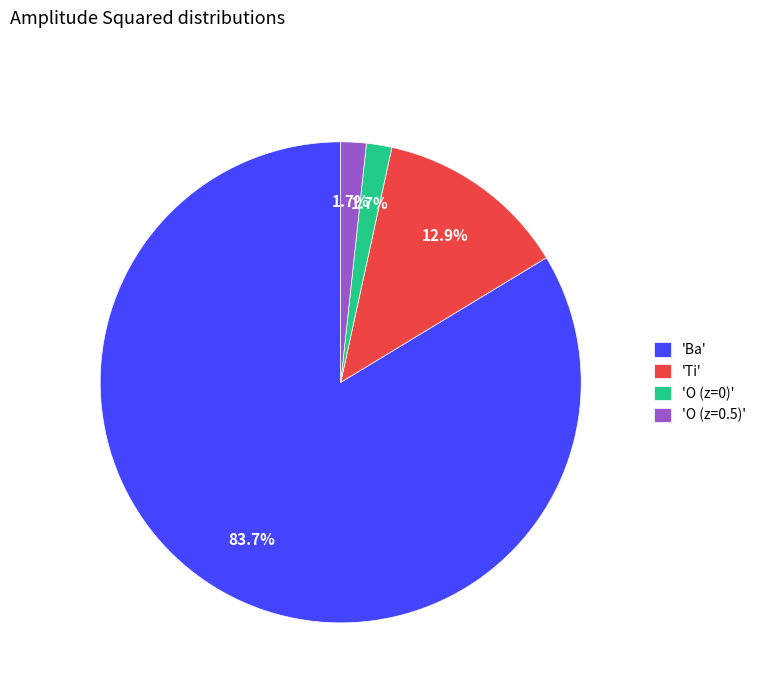

Which has a higher value, 'Ba' or 'O (z=0.5)'?

'Ba'